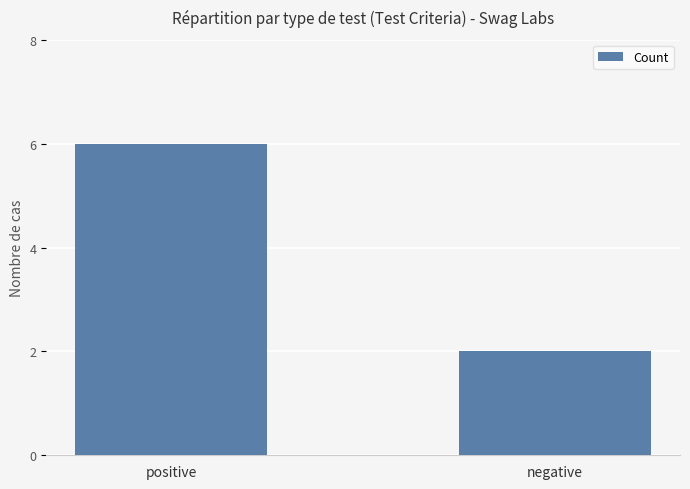

How many values are between 2 and 6?

2